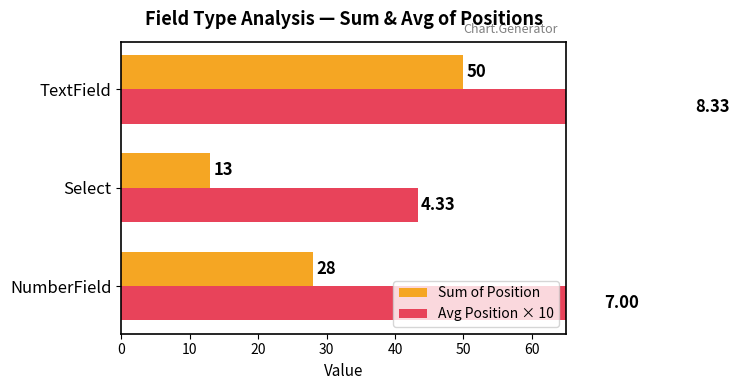

What is the difference between the second highest and minimum values in the Avg Position × 10 series?

26.7